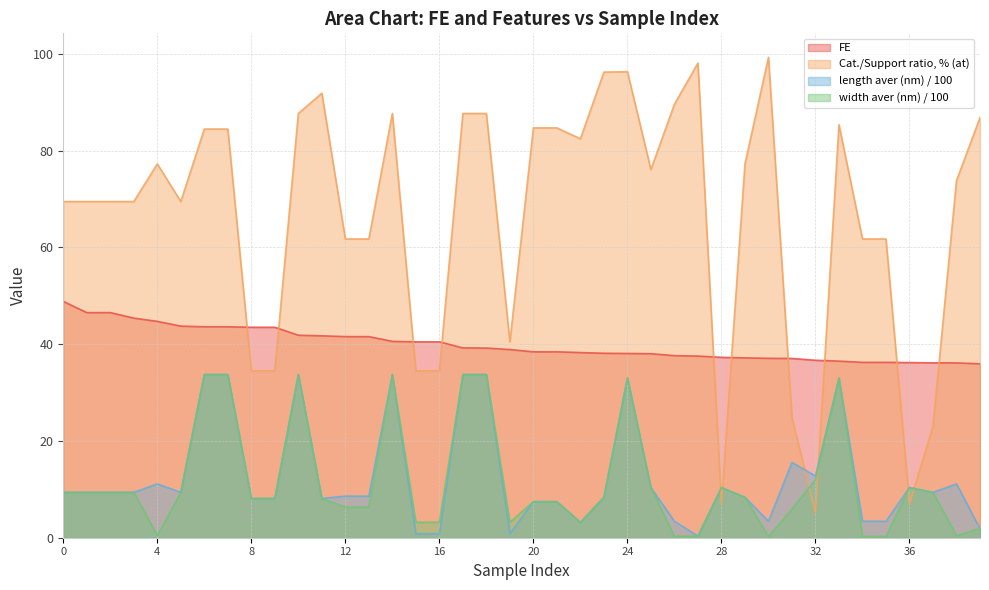

What is the difference between the maximum and minimum values in the Cat./Support ratio, % (at) series?

94.2